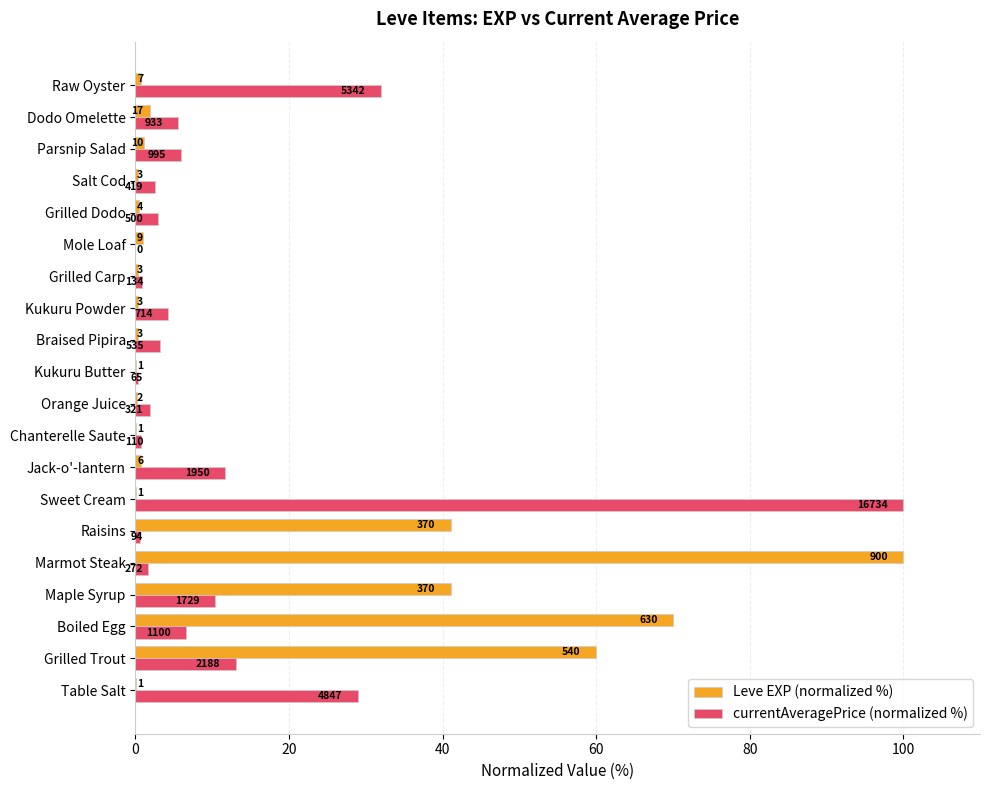

What are all the series names shown in the legend?

Leve EXP (normalized %), currentAveragePrice (normalized %)